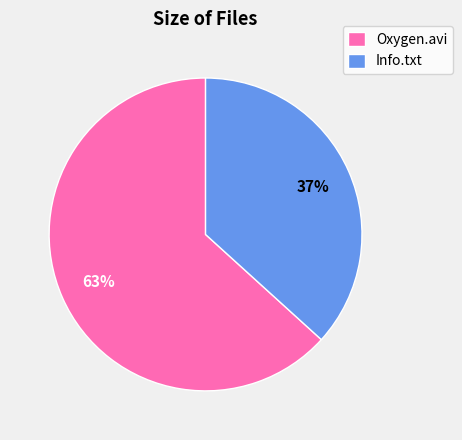

Rank the categories by value from highest to lowest.

Oxygen.avi, Info.txt